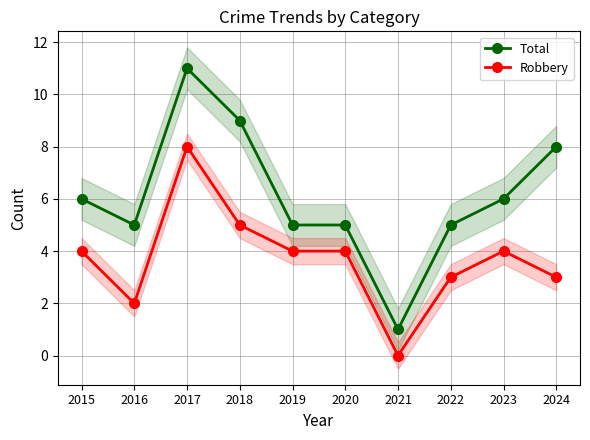

At which category is the sum across all series the highest?

2017